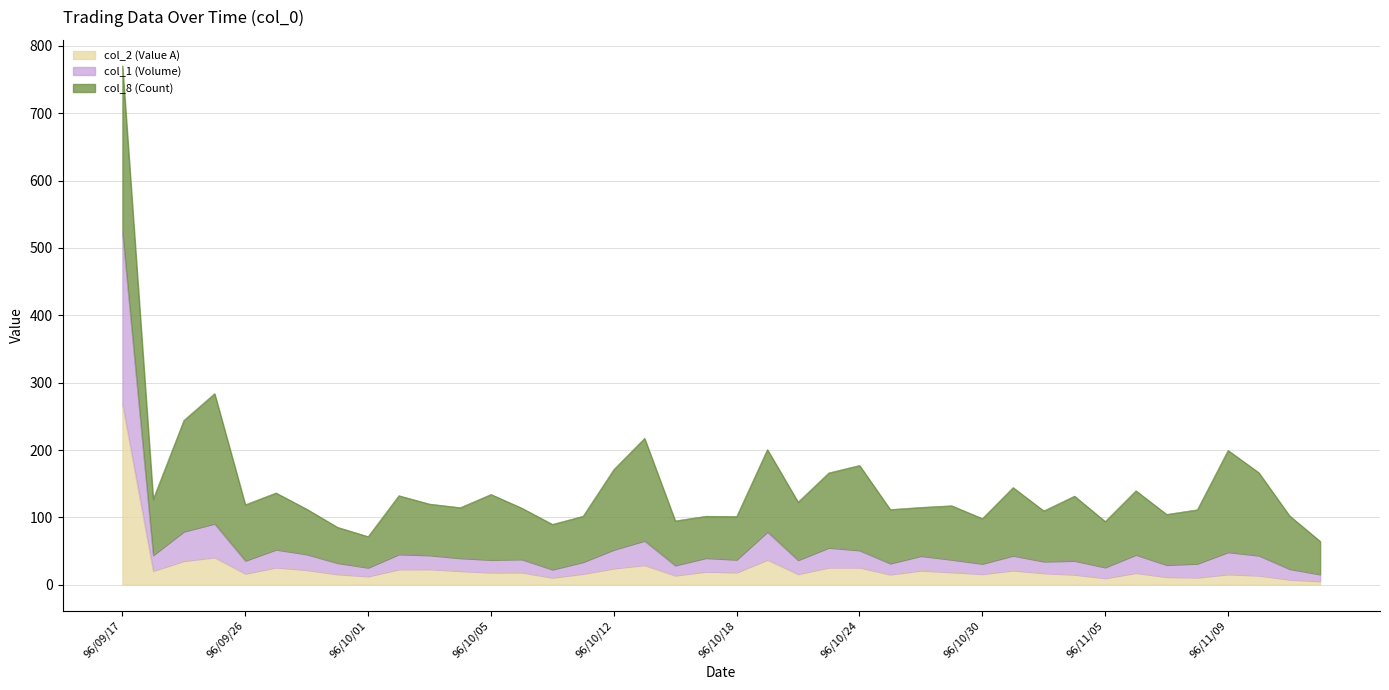

What is the label of the 11th point from the right?

96/10/31